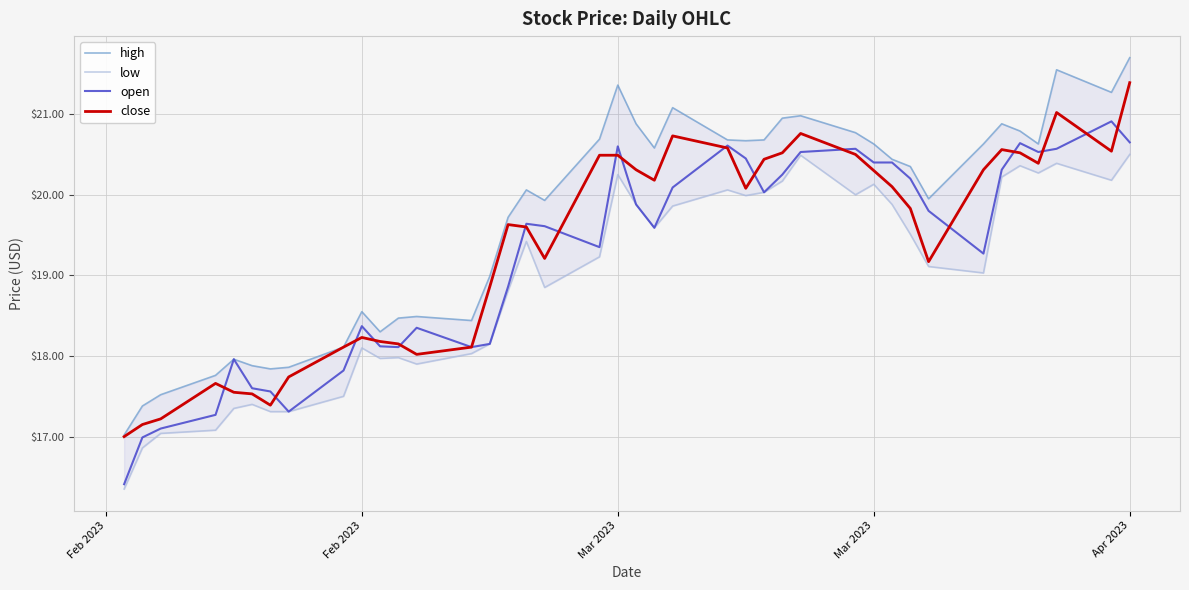

List the series in order of their overall mean, highest first.

high, close, open, low